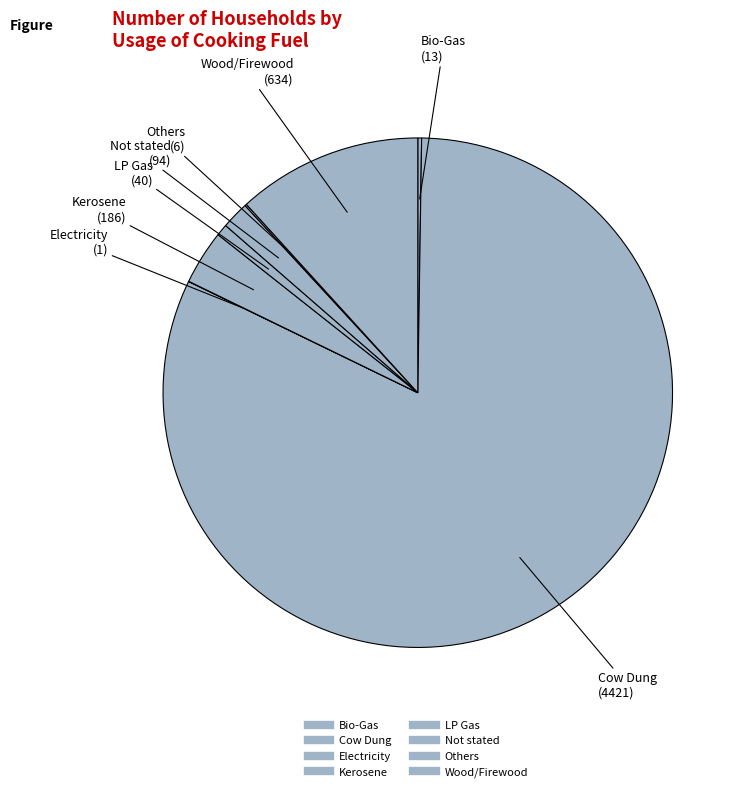

Which slice is the largest?

Cow Dung